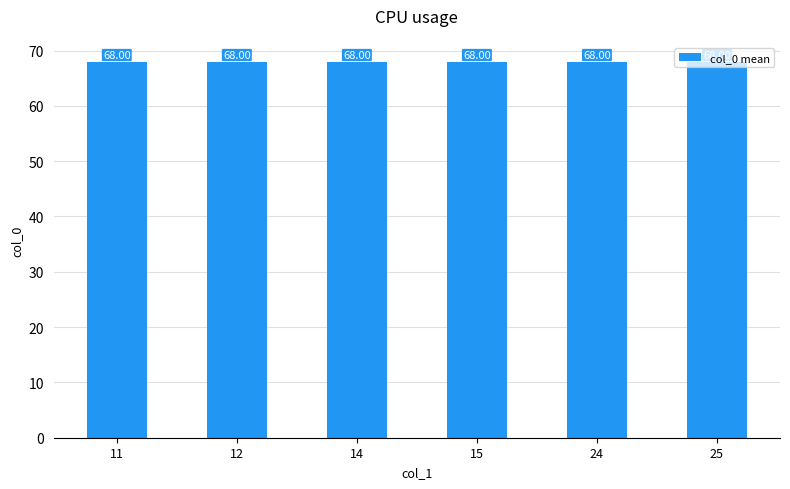

Count the values in the range 63 to 68.

6